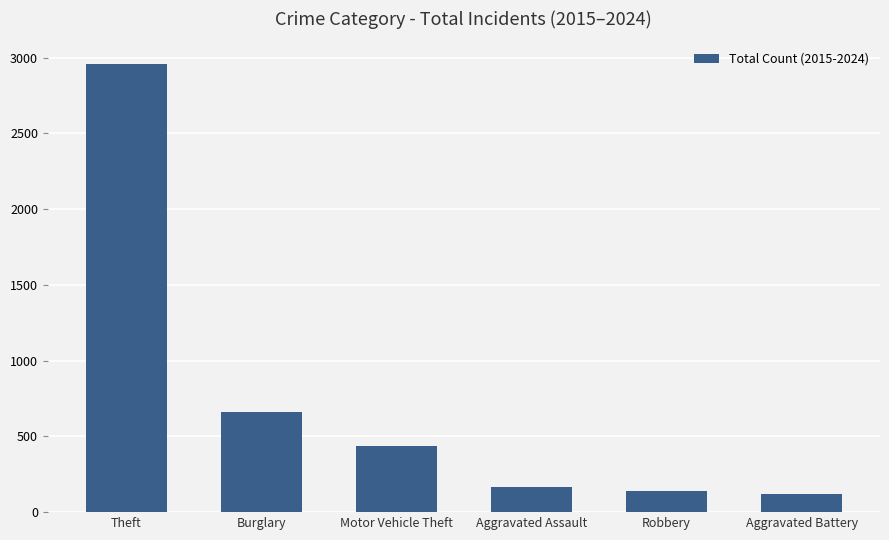

What is the difference between the maximum and minimum values?

2843